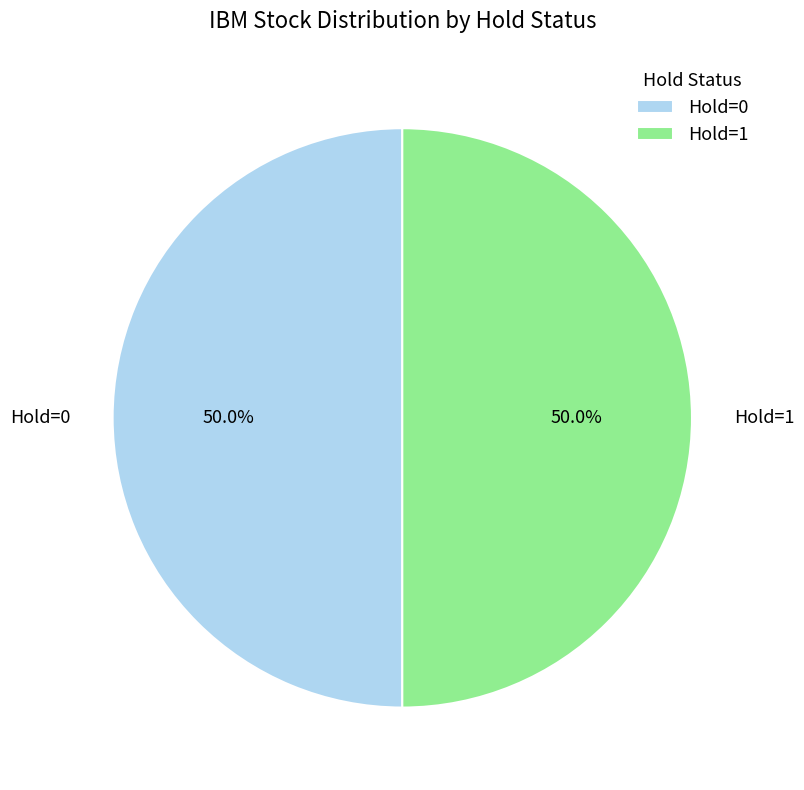

How much of the chart is everything except Hold=0?

50.0%